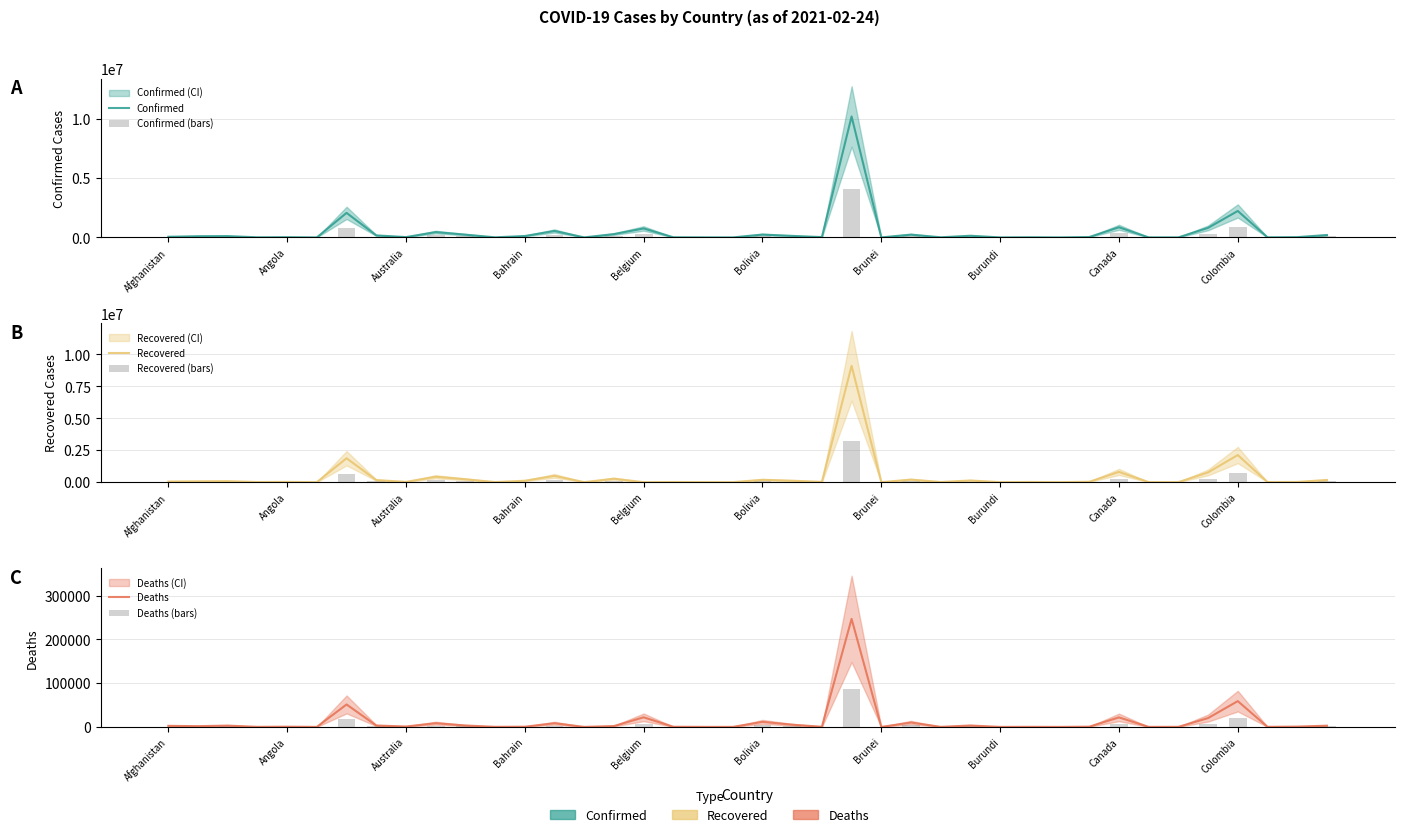

How many bars are there in each group?

6